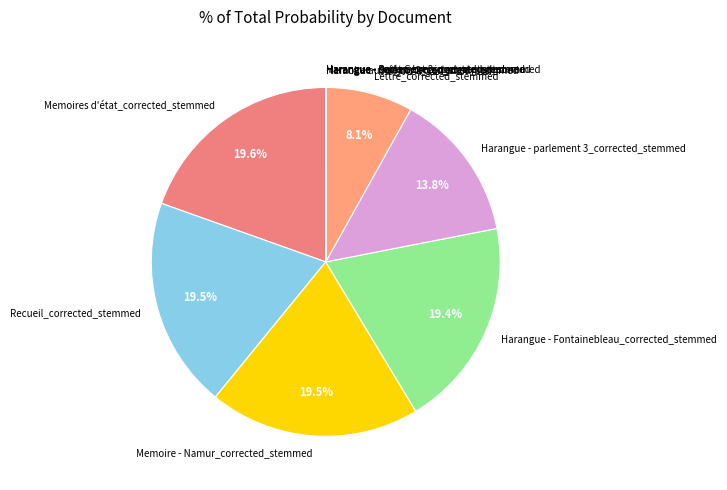

Is it true that Harangue - Fontainebleau_corrected_stemmed is 19% of the pie?

True